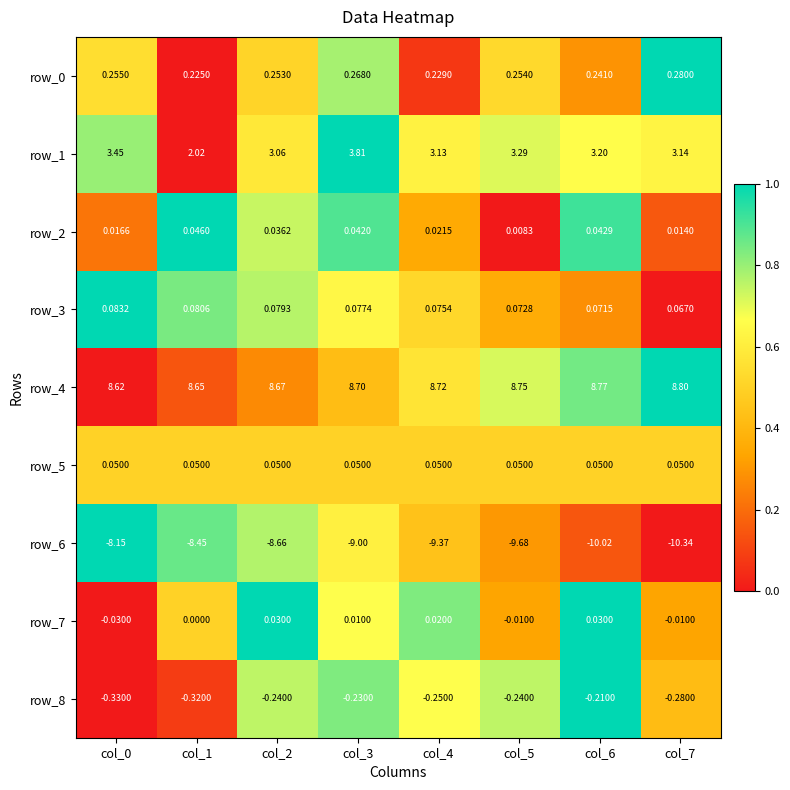

Reading left to right, extract all data points from this chart.

row_0: 0.5	0.0	0.5	0.8	0.1	0.5	0.3	1.0
row_1: 0.8	0.0	0.6	1.0	0.6	0.7	0.7	0.6
row_2: 0.2	1.0	0.7	0.9	0.3	0.0	0.9	0.1
row_3: 1.0	0.8	0.8	0.6	0.5	0.4	0.3	0.0
row_4: 0.0	0.1	0.3	0.4	0.6	0.7	0.8	1.0
row_5: 0.5	0.5	0.5	0.5	0.5	0.5	0.5	0.5
row_6: 1.0	0.9	0.8	0.6	0.4	0.3	0.1	0.0
row_7: 0.0	0.5	1.0	0.7	0.8	0.3	1.0	0.3
row_8: 0.0	0.1	0.8	0.8	0.7	0.8	1.0	0.4